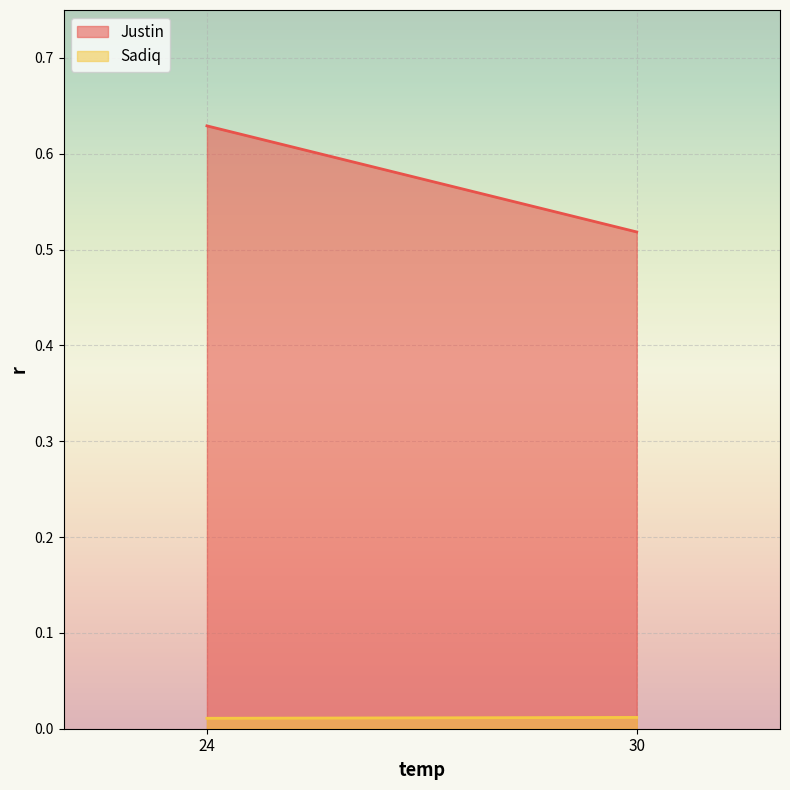

At 24, list the series in order from smallest to largest.

Sadiq, Justin